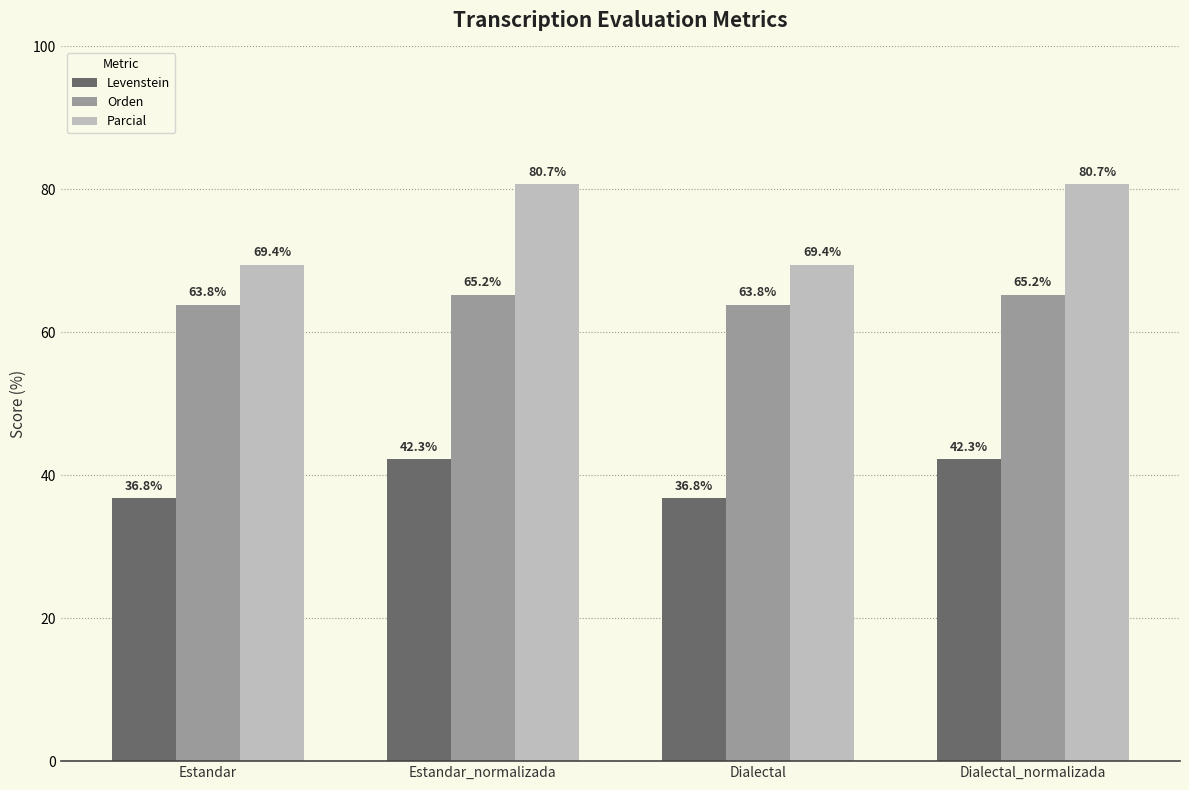

How many data points in Parcial are above 80?

2